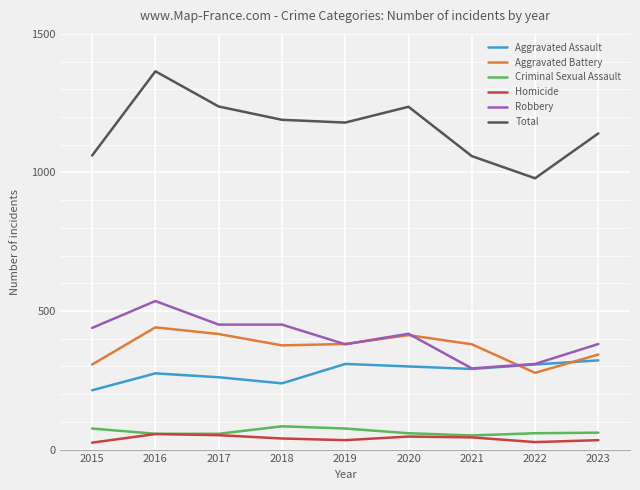

At which category is the sum across all series the highest?

2016